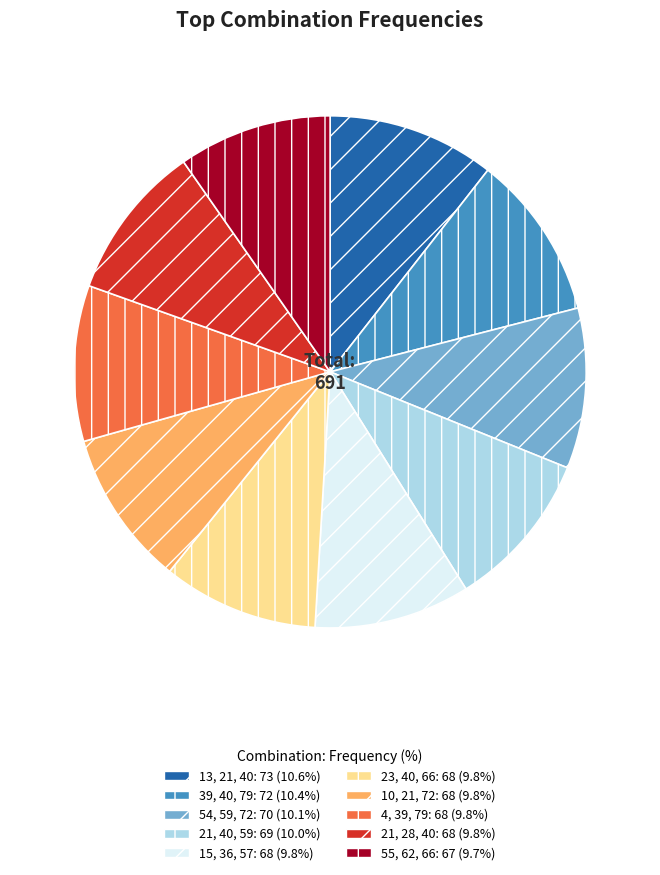

Do 23, 40, 66 and 39, 40, 79 together represent more than half of the pie?

No